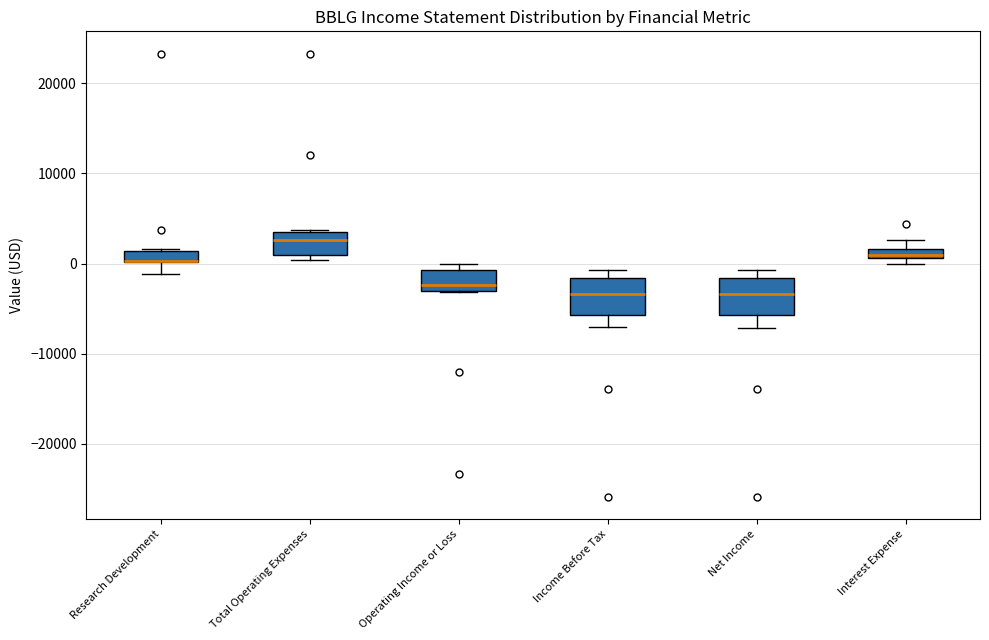

Where is the upper edge of the box for Total Operating Expenses on the y-axis? The values are not printed on the chart, so give them approximately, as read against the axis.

3000